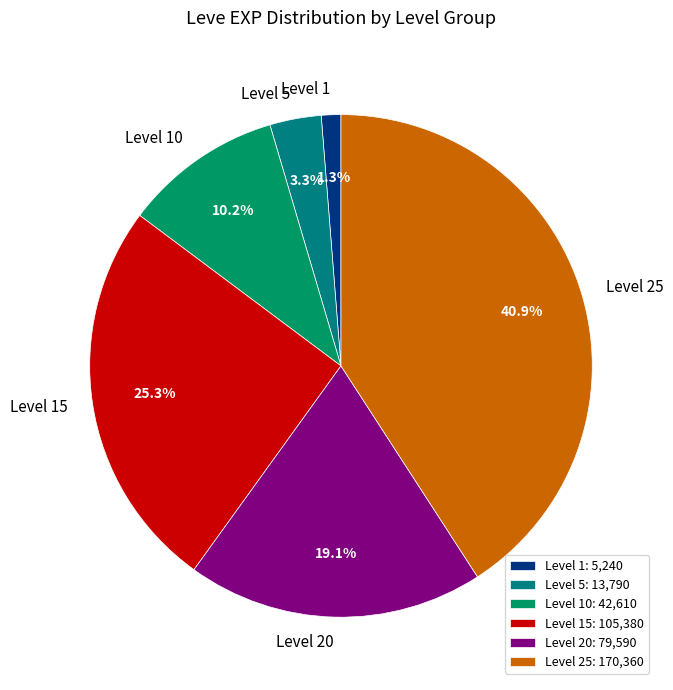

Between Level 1 and Level 15, which is larger?

Level 15